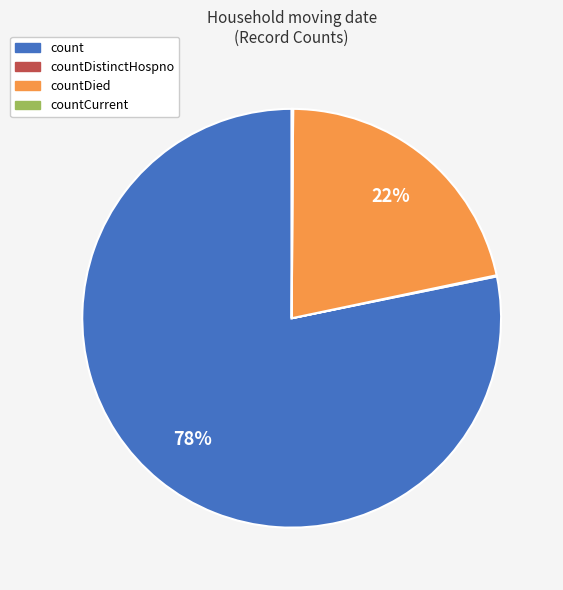

To the nearest percent, what is the average slice percentage?

25%